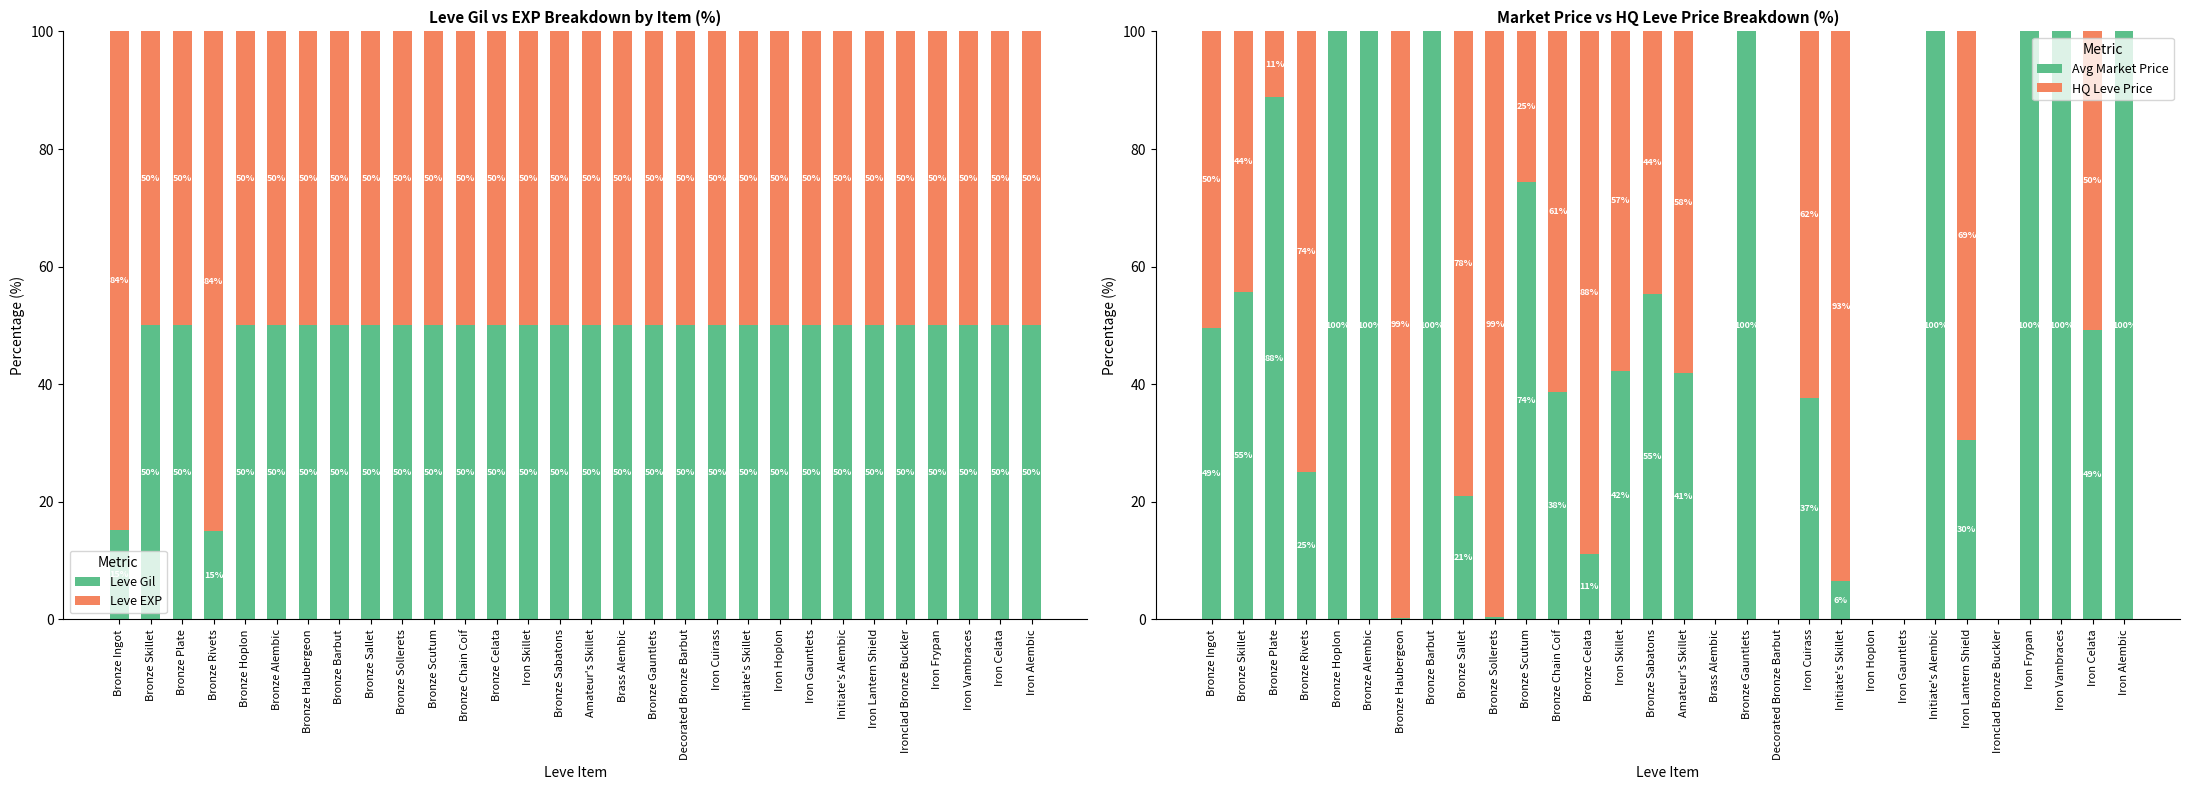

At how many categories does at least one series exceed 28?

30